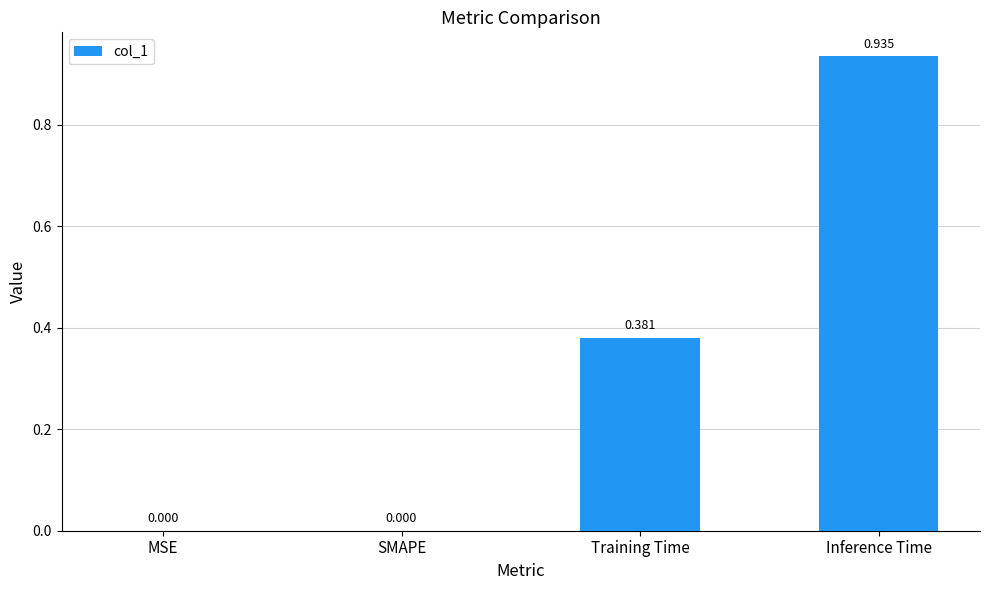

What is the average value?

0.3